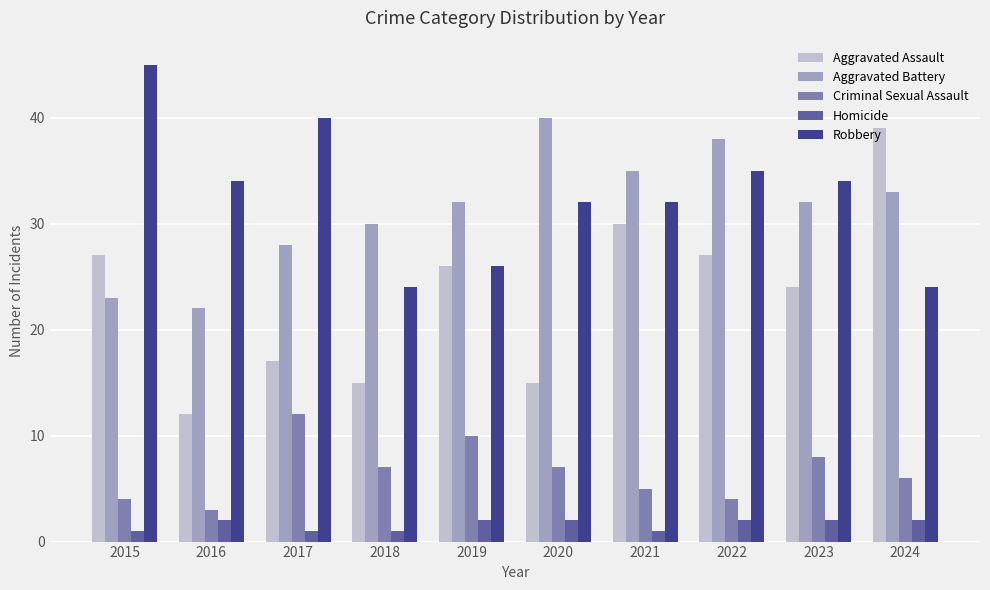

The Aggravated Assault series shows 17 at 2017. True or false?

True